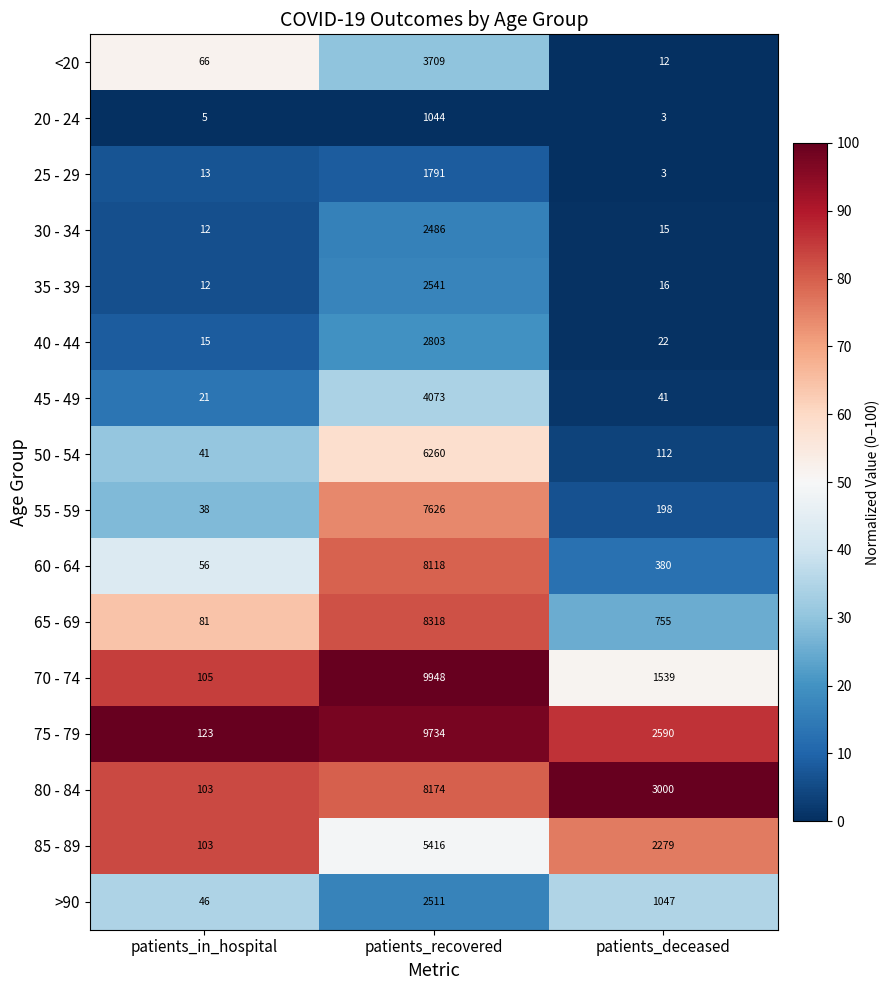

Which category has the highest value across all series?

patients_recovered